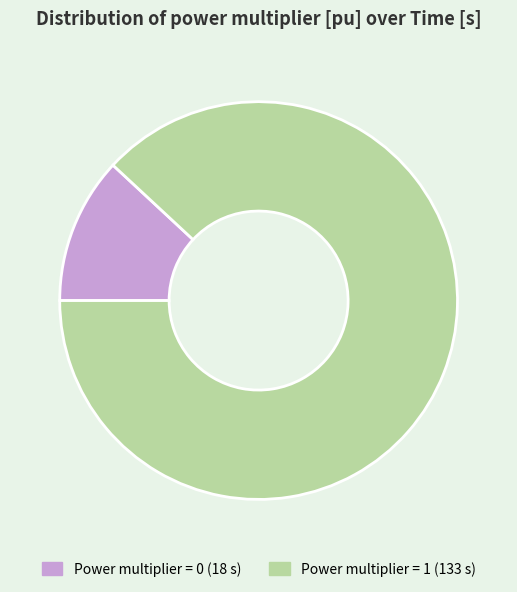

Does any single category account for the majority?

Yes